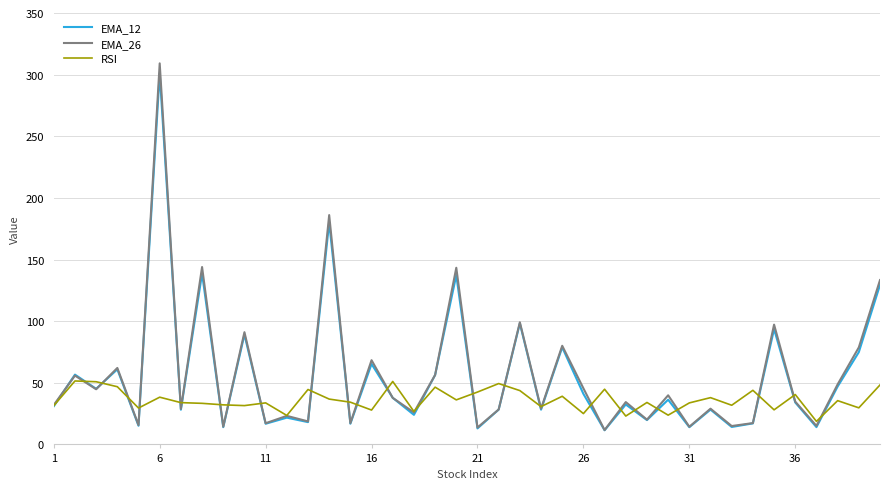

What is the lowest value of the EMA_26 series?

11.7